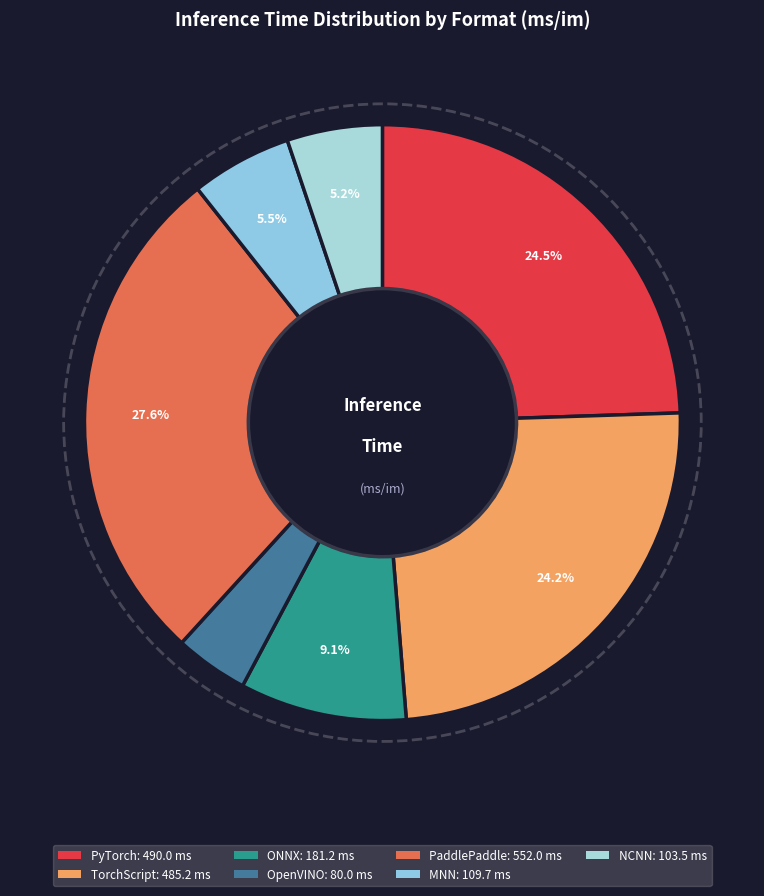

To the nearest percent, what is the combined percentage of PyTorch and ONNX?

34%